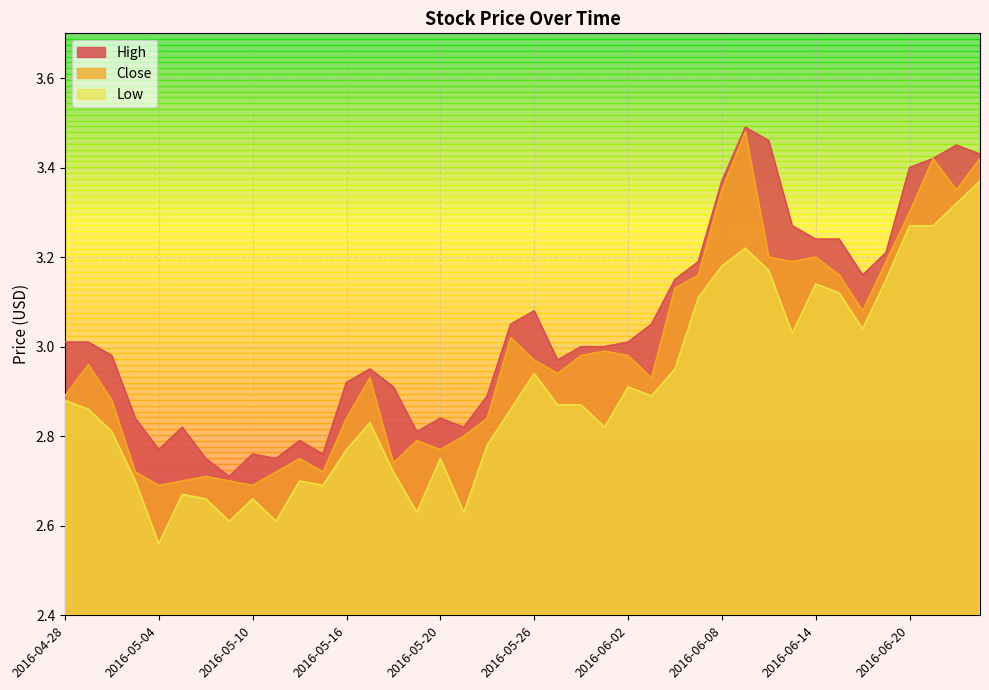

Count the number of data series in this chart.

3